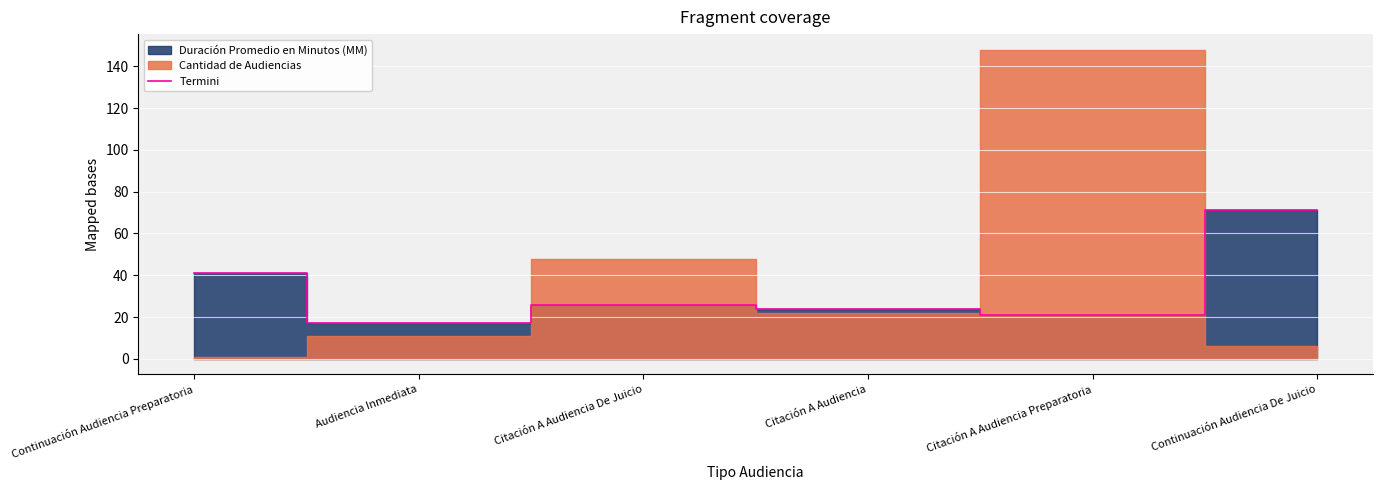

What is the difference between the values at Citación A Audiencia De Juicio and Continuación Audiencia De Juicio?

45